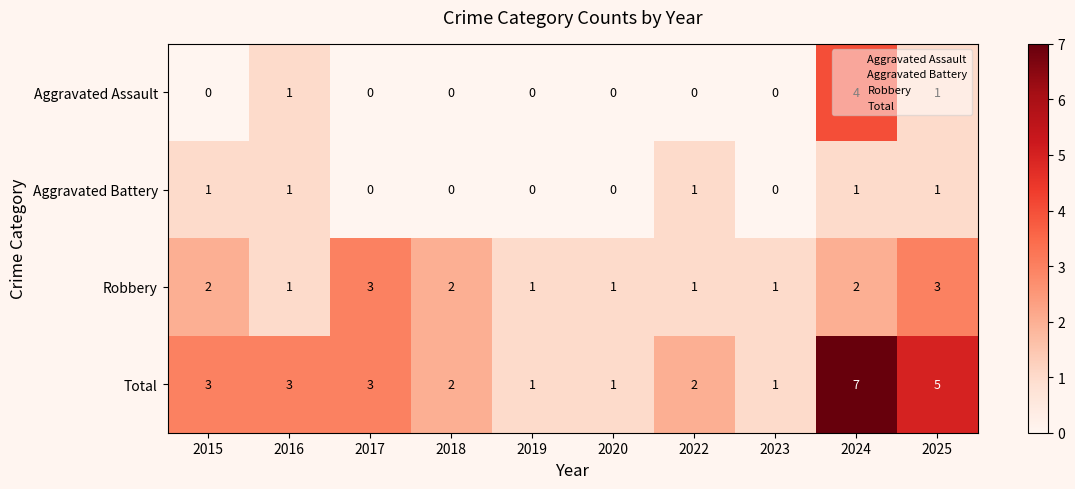

Which category has the highest value across all series?

2024